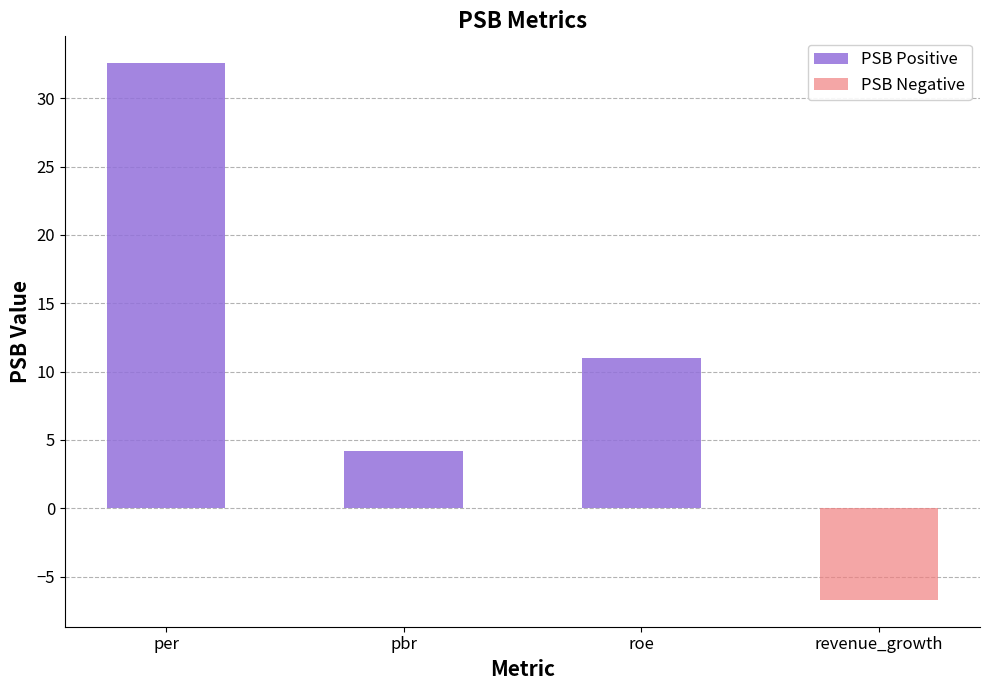

What are all the series names shown in the legend?

PSB Positive, PSB Negative